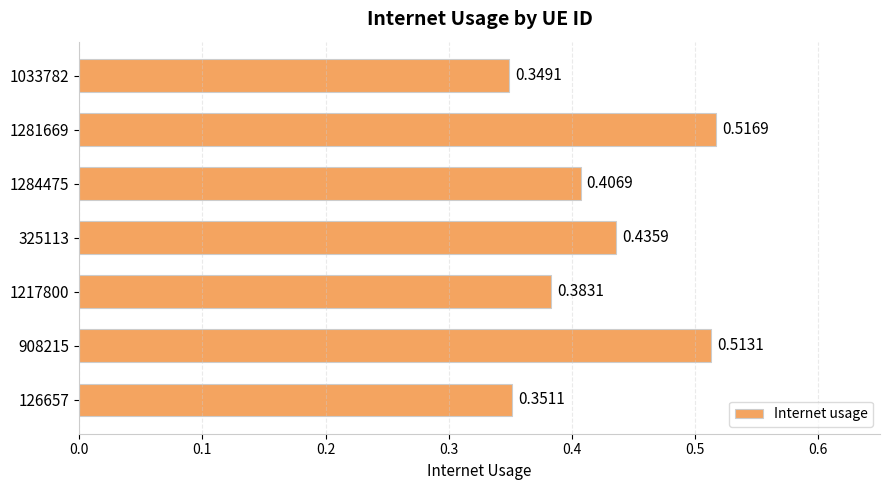

Which has a higher value, 908215 or 1217800?

908215